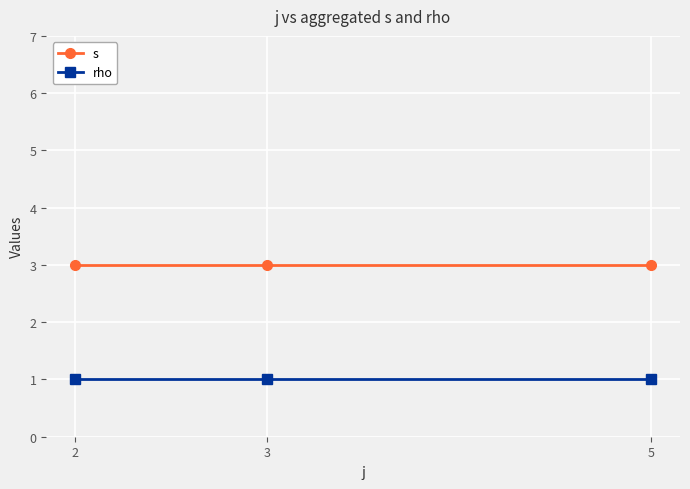

What is the spread (max minus min) of values at 5?

2